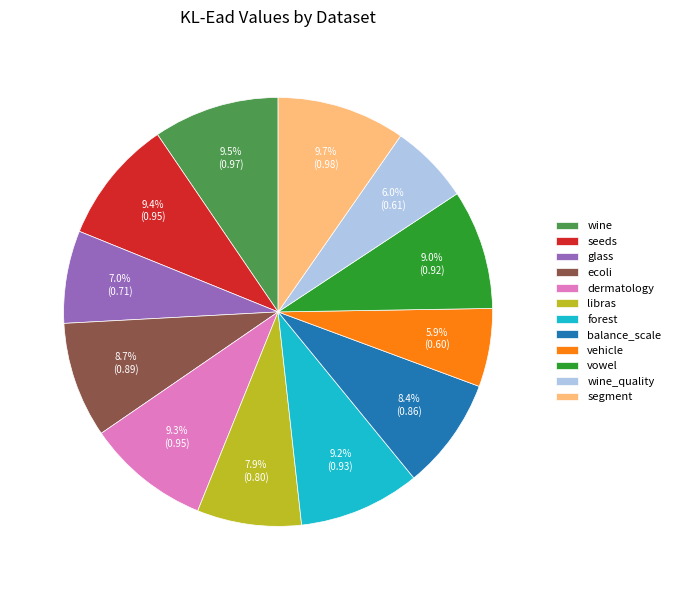

To the nearest percent, what portion does libras represent?

8%